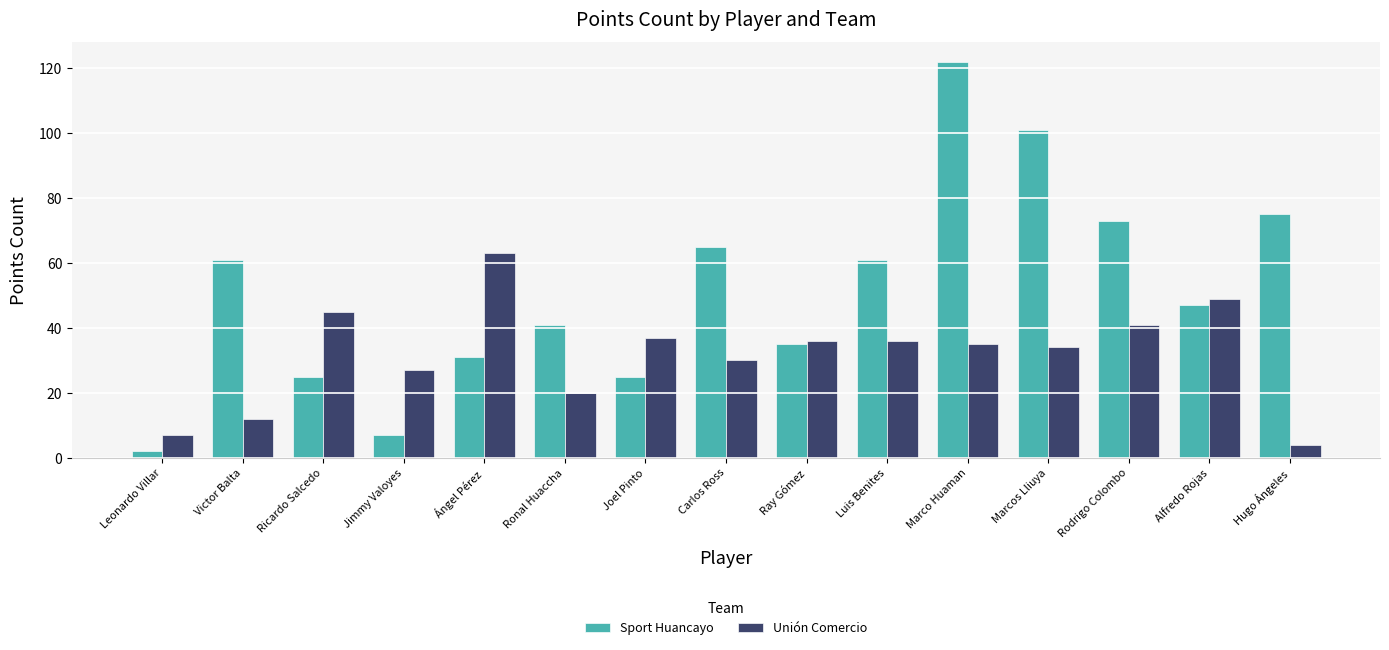

How many bars are there in each group?

2